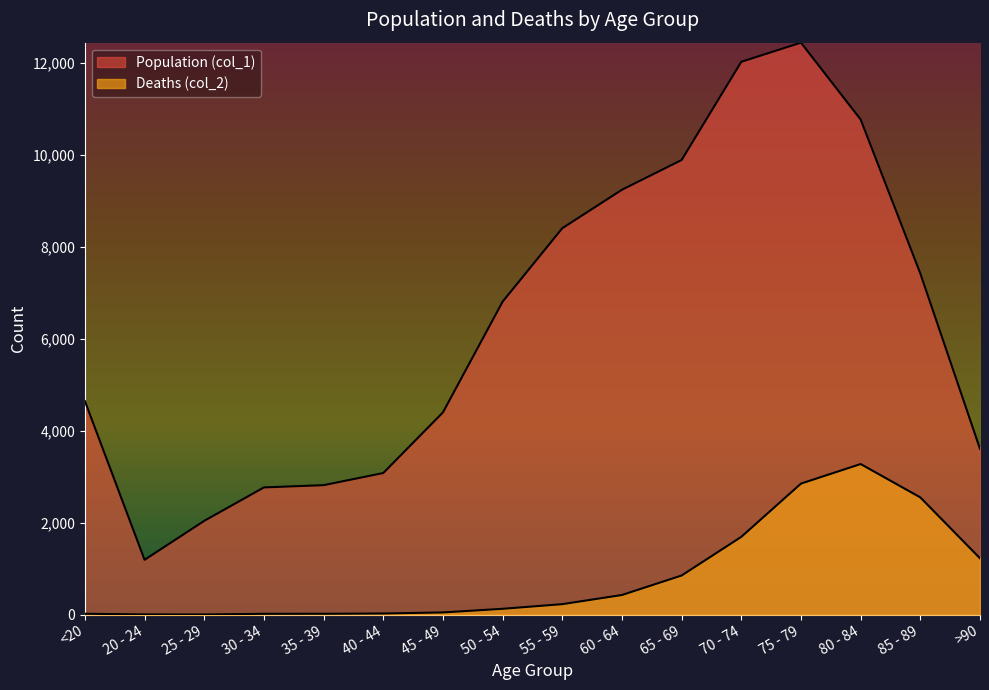

True or false: Deaths (col_2) and Population (col_1) cross at least once.

False